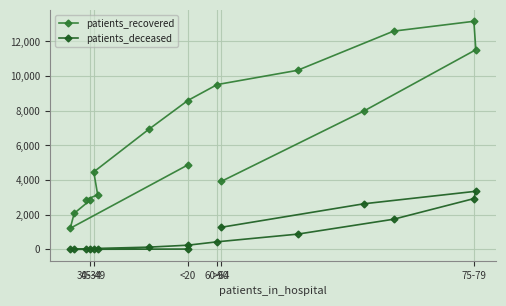

What is the difference between the patients_recovered values at <20 and 30-34?

5765